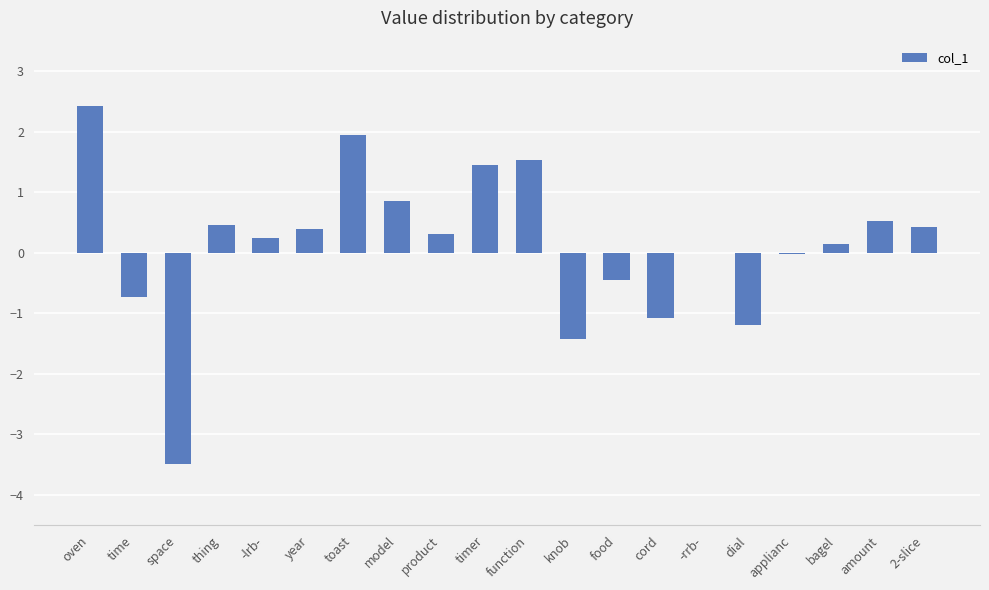

Does the chart contain stacked bars?

No